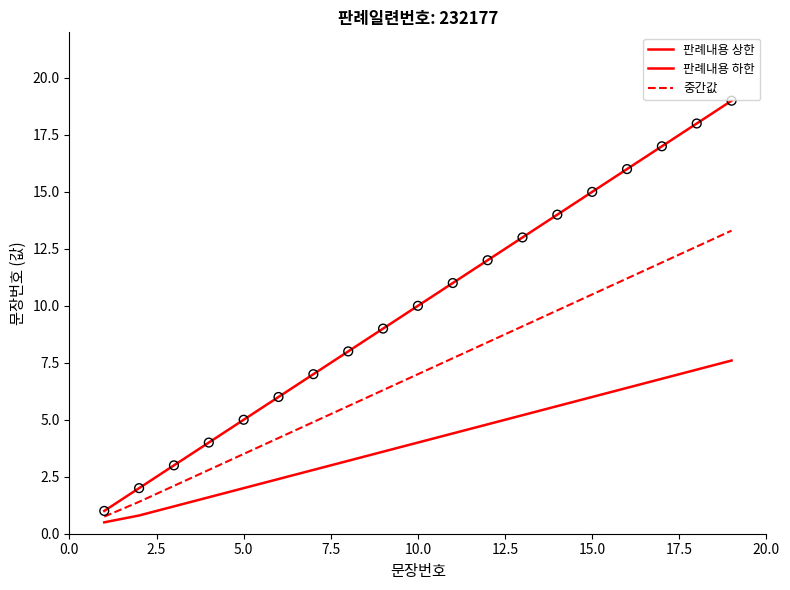

How many lines are shown in the chart?

3